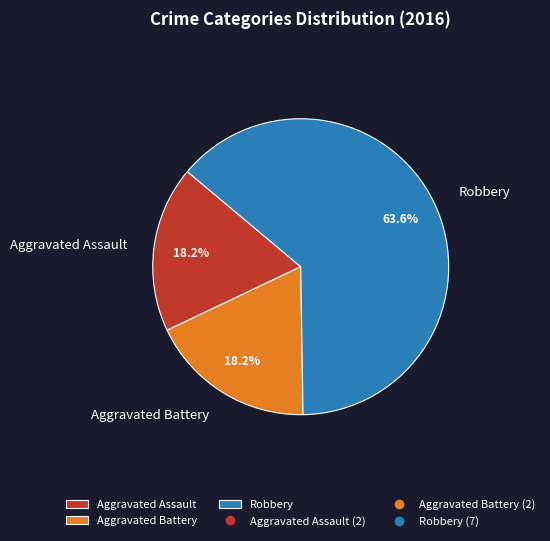

Is there any slice that represents more than half of the pie?

Yes